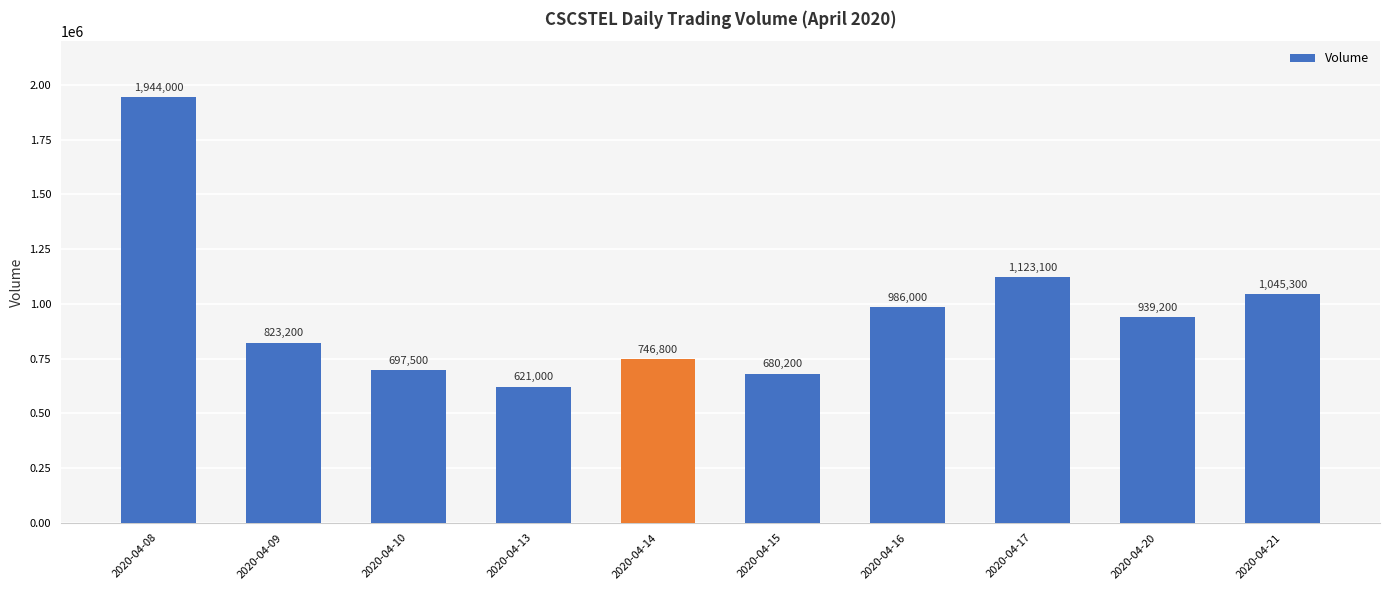

Rank the categories by value from highest to lowest.

2020-04-08, 2020-04-17, 2020-04-21, 2020-04-16, 2020-04-20, 2020-04-09, 2020-04-14, 2020-04-10, 2020-04-15, 2020-04-13